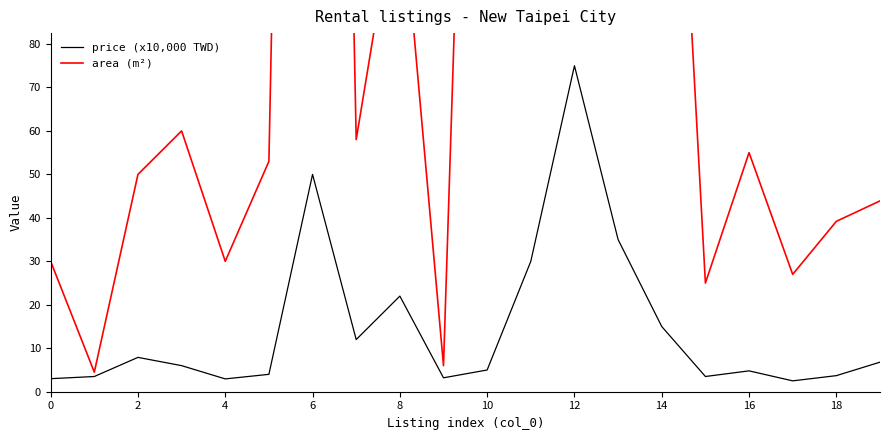

True or false: price (x10,000 TWD) has a value of 16.6 at 12.

False